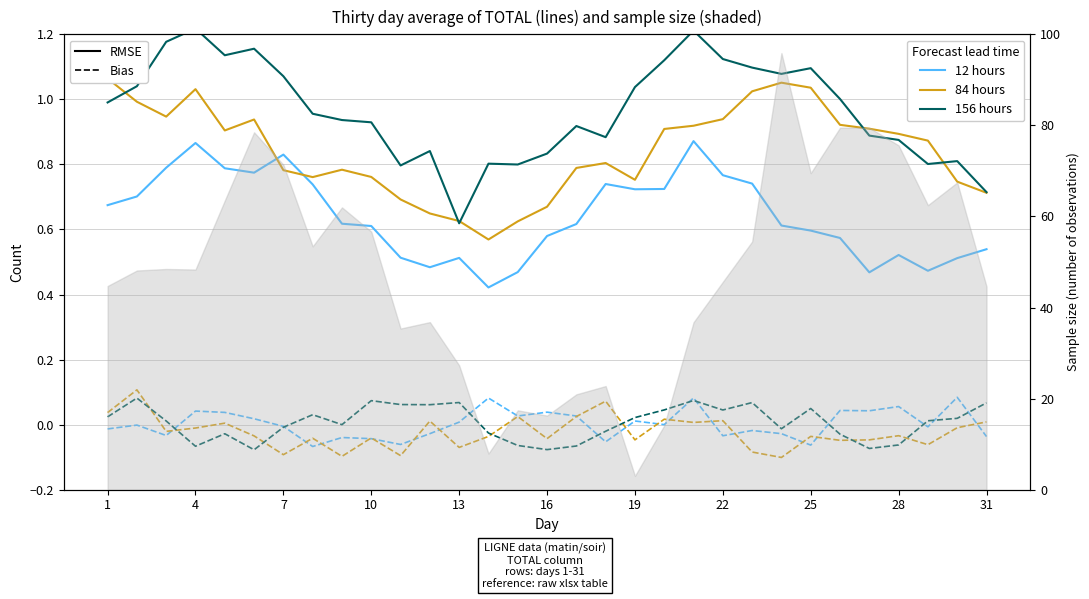

The value of 156 hours at 17 is 0.6. True or false?

False